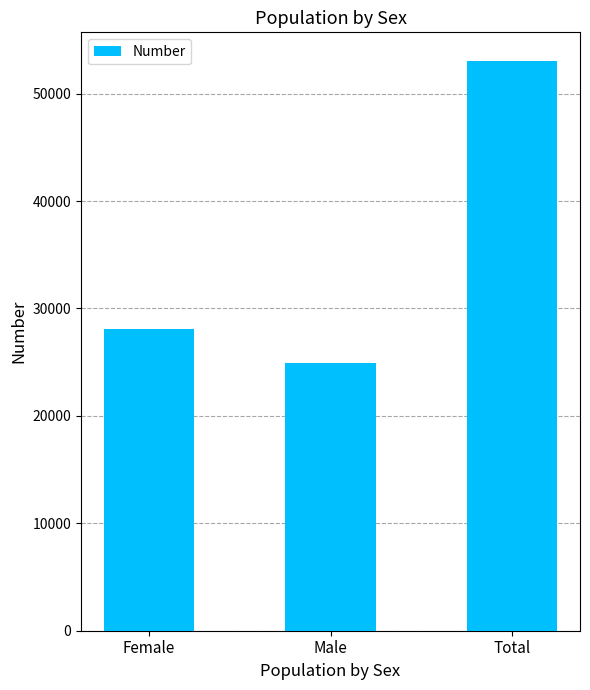

The chart shows a value of 24952 at Male. True or false?

True